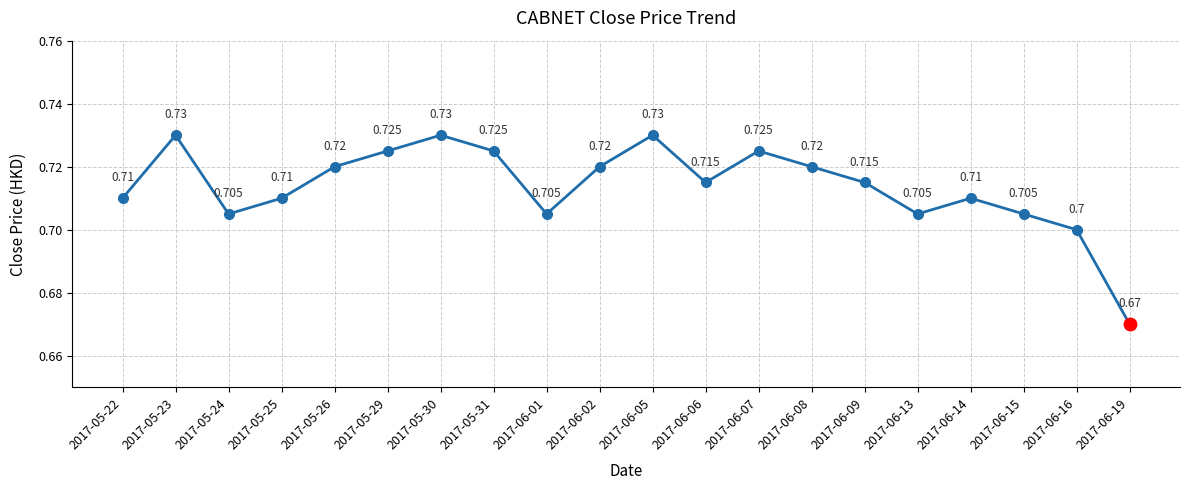

How many points are higher than both their immediate neighbors (excluding endpoints)?

5